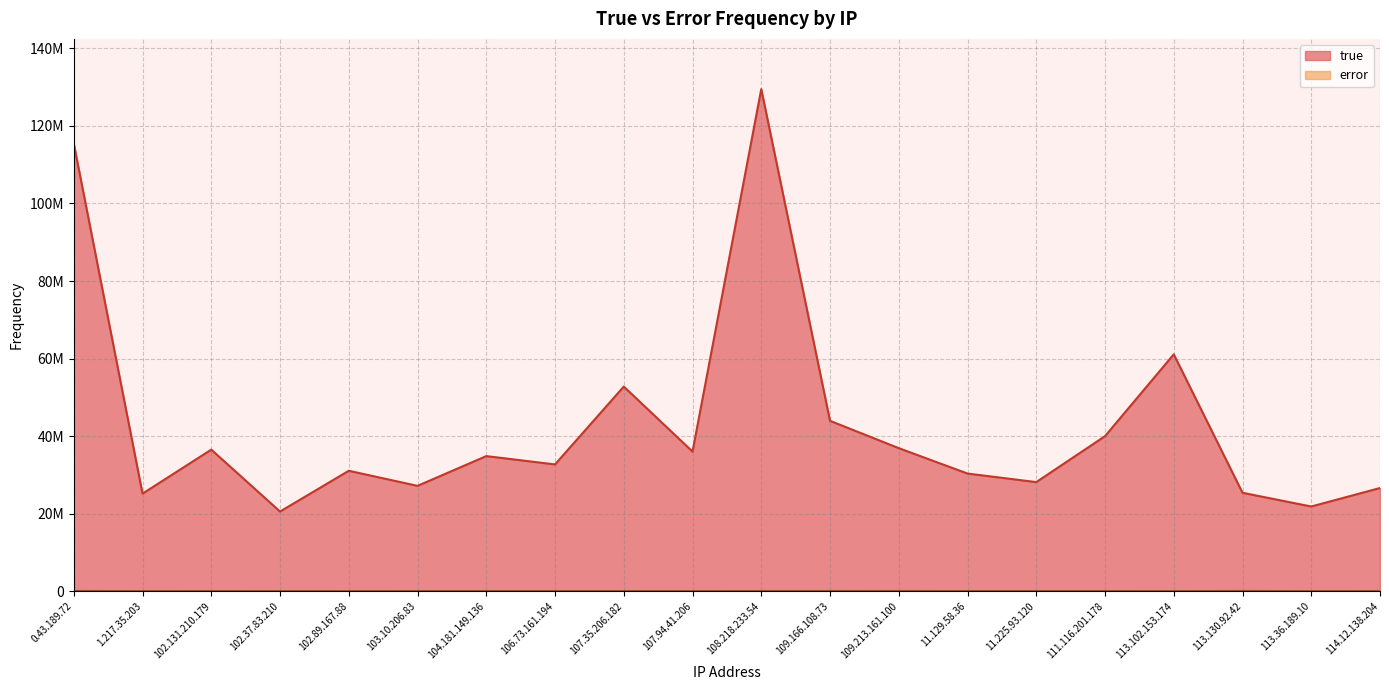

True or false: error and true cross at least once.

False